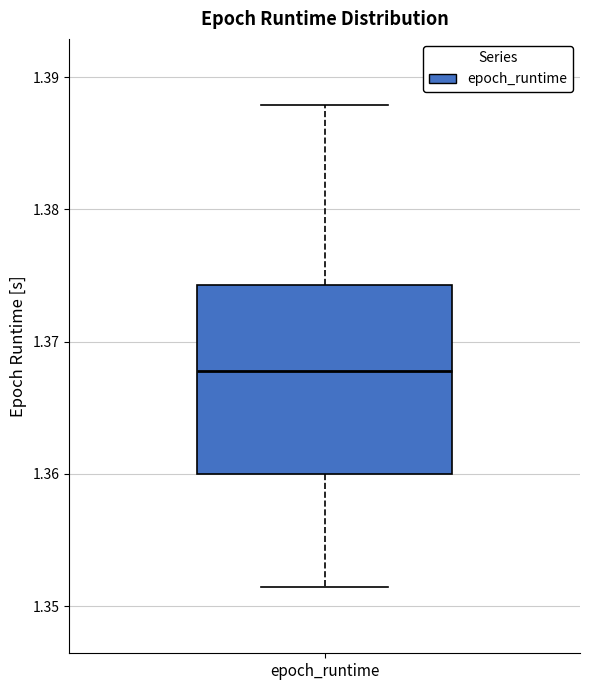

Where is the lower edge of the box for epoch_runtime on the y-axis? The values are not printed on the chart, so give them approximately, as read against the axis.

1.360